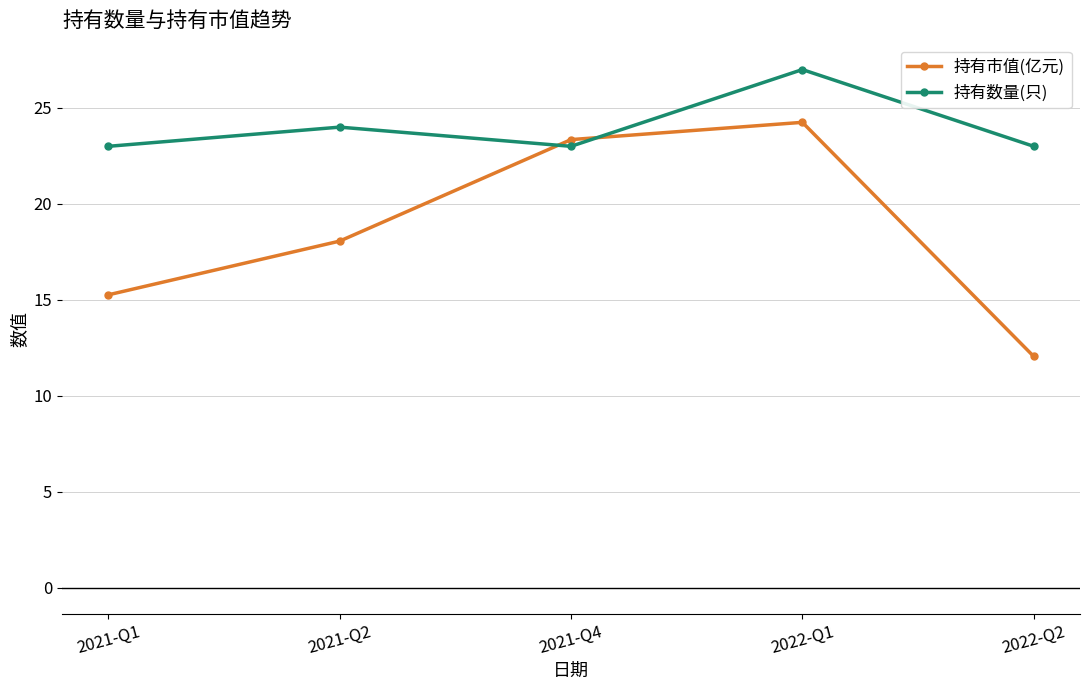

Rank the series by their maximum value, from highest to lowest.

持有数量(只), 持有市值(亿元)